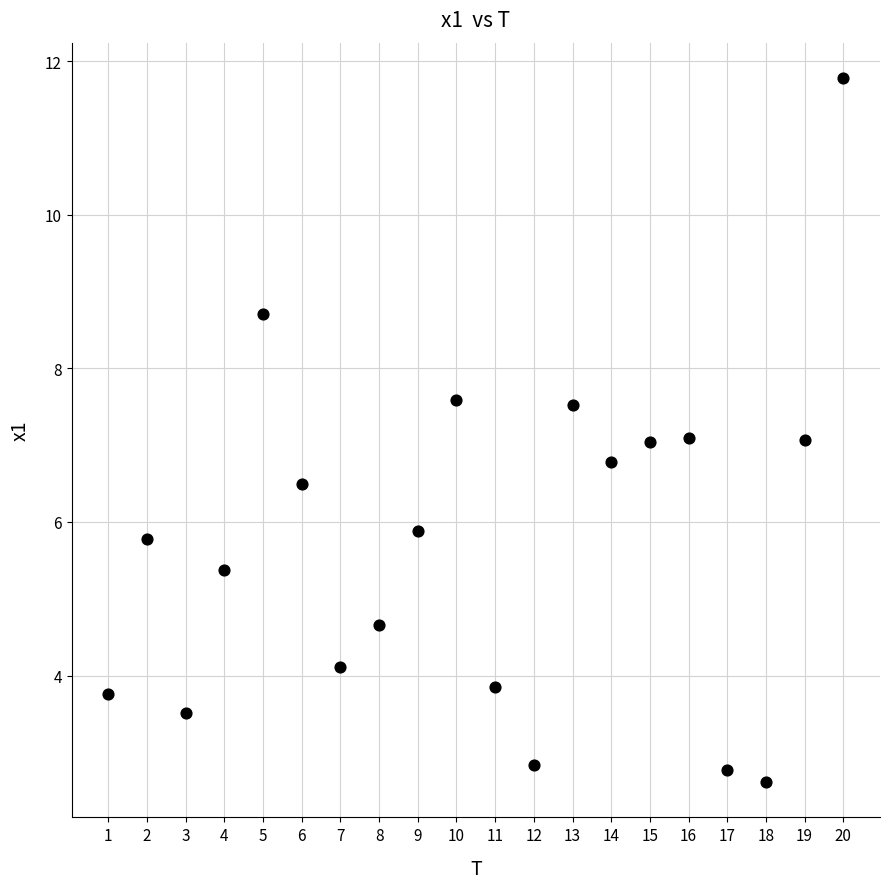

What is the range of Y values (max minus min)?

9.2